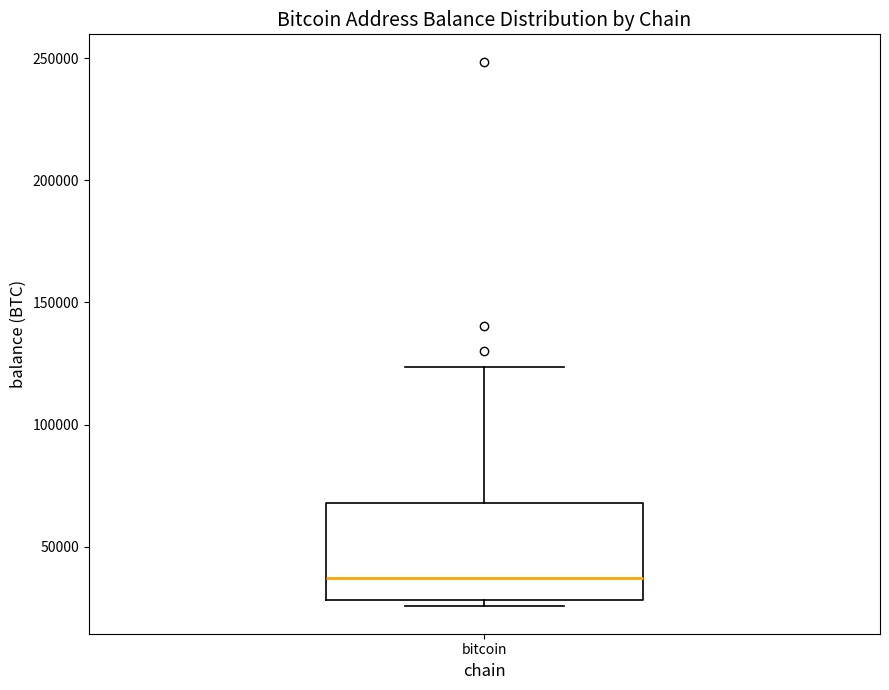

Where does the upper whisker of the box for bitcoin end on the y-axis? The values are not printed on the chart, so give them approximately, as read against the axis.

125000